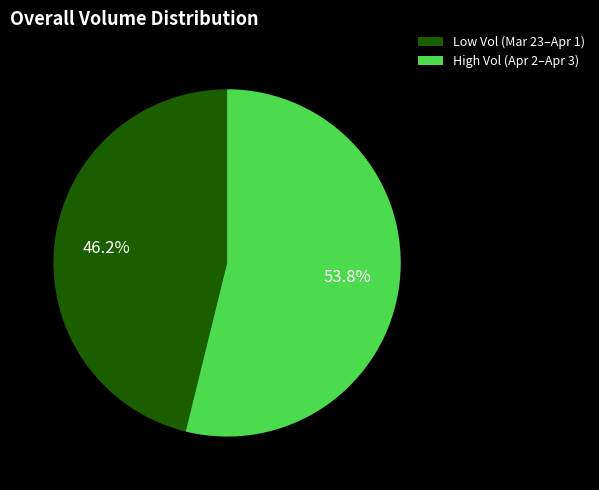

What is the largest slice in the pie chart?

High Vol (Apr 2–Apr 3)